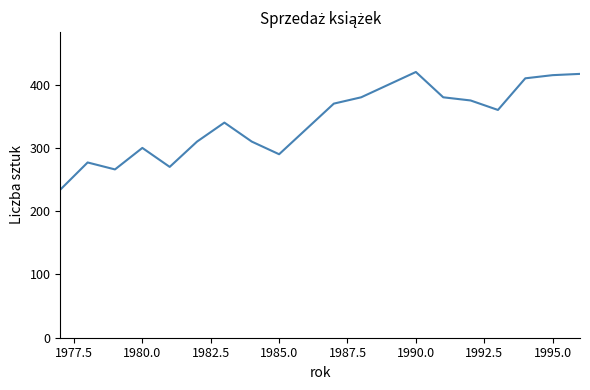

True or false: there are more than 2 points higher than both neighbors.

True